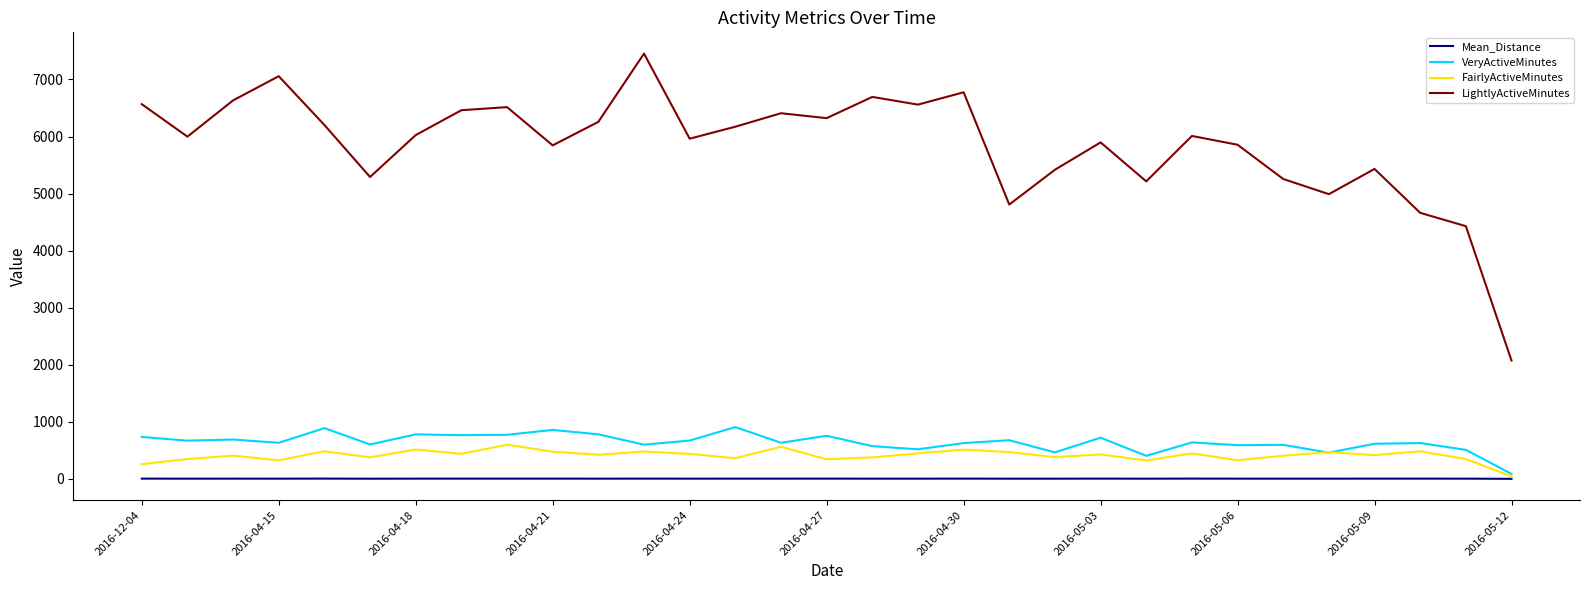

Which series has the largest range (max minus min)?

LightlyActiveMinutes